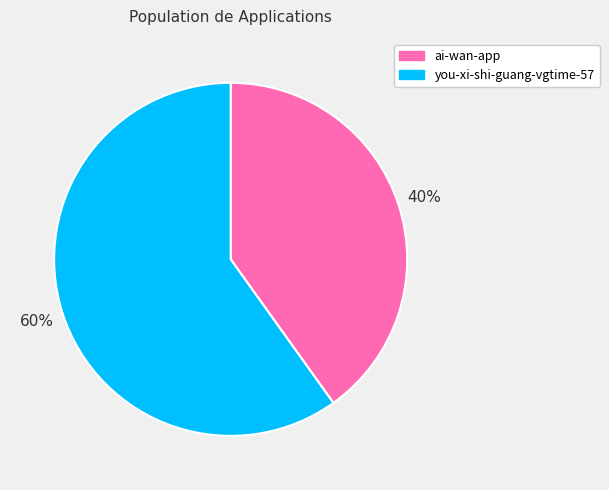

To the nearest percent, what is the difference between the largest and smallest slice percentages?

20%